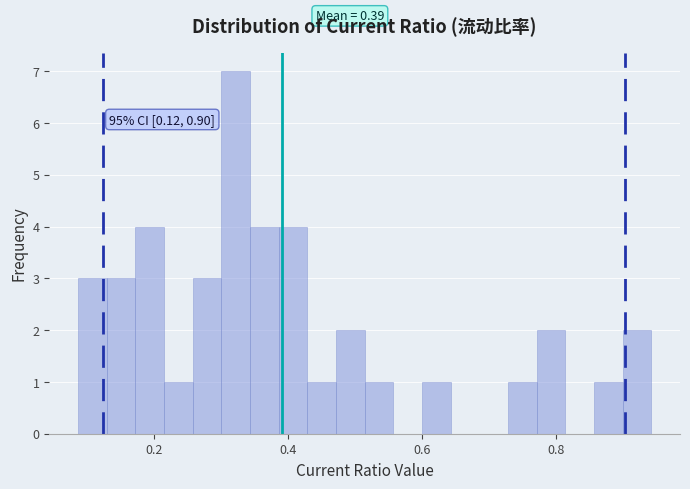

Around what value on the x-axis is the tallest bar? Give the approximate position of its centre, as read against the axis.

0.32